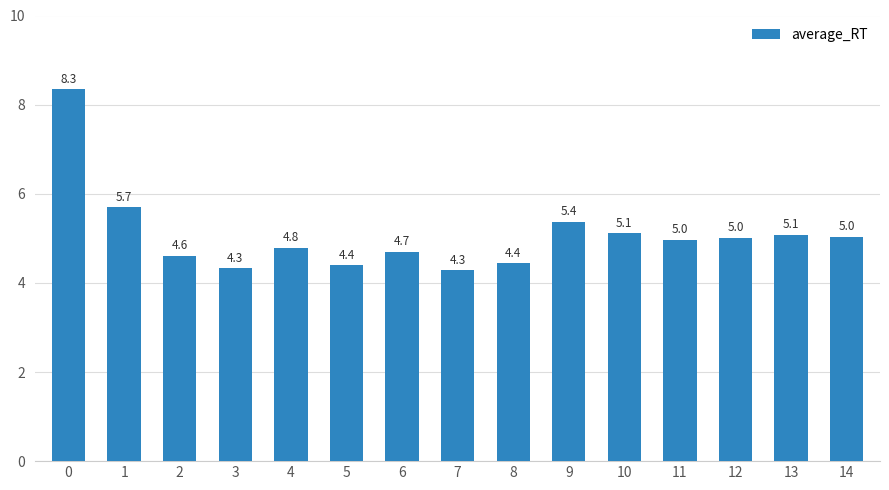

Count the number of categories in the chart.

15